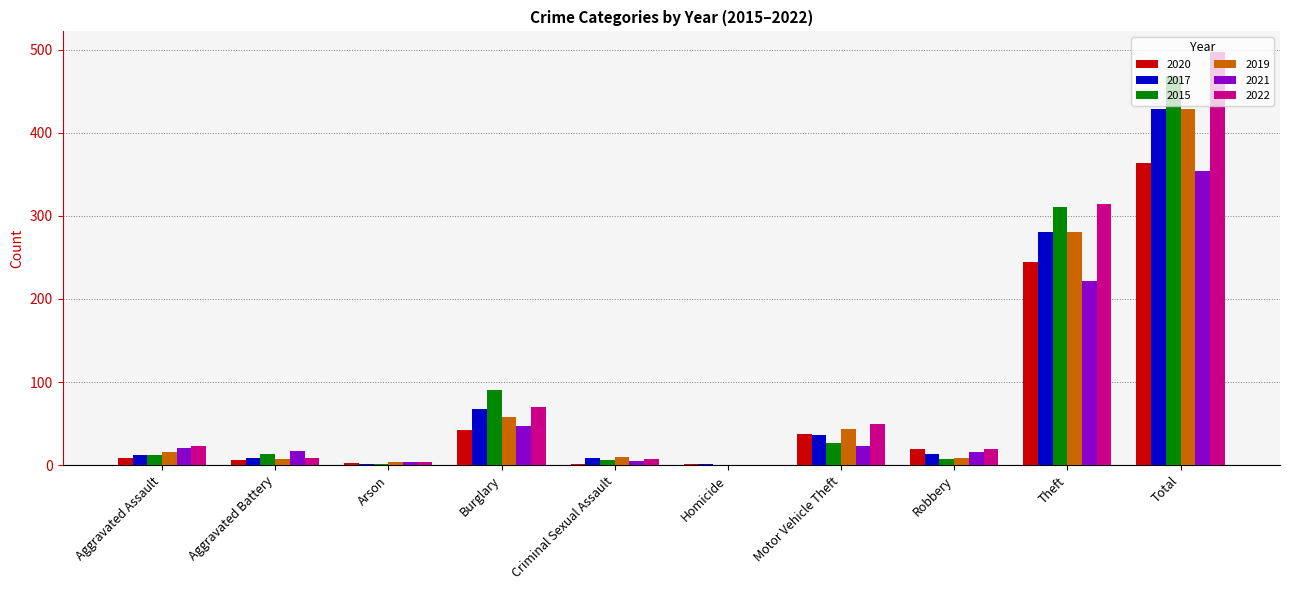

Is the value of 2015 at Motor Vehicle Theft greater than the value of 2020 at Aggravated Assault?

Yes